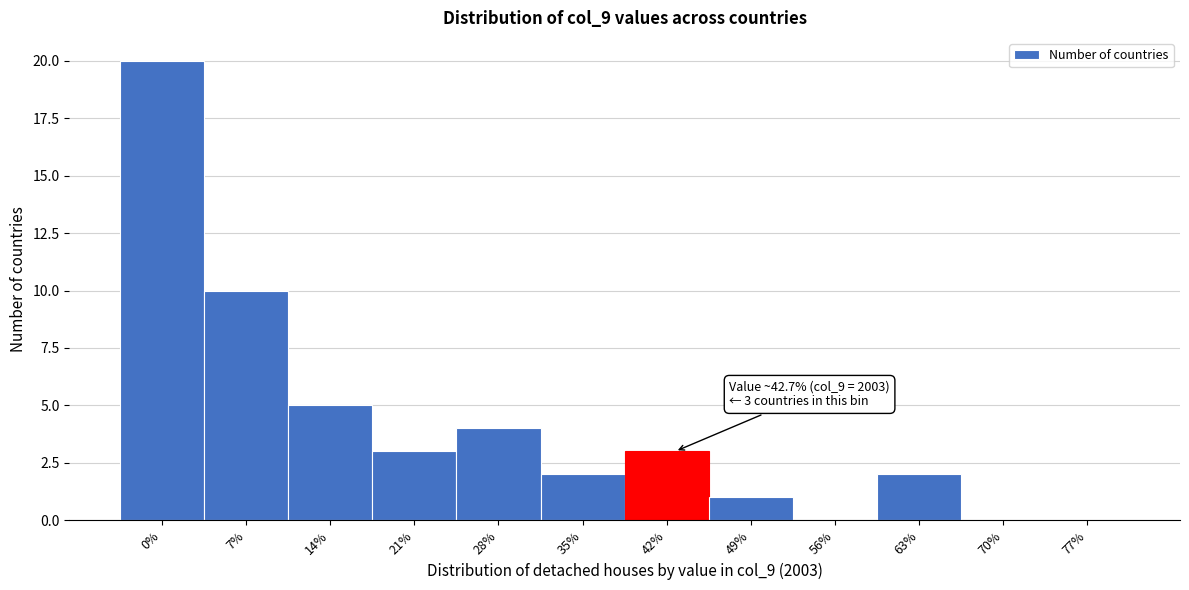

Reading left to right, transcribe all the data shown in this chart.

0%=20	7%=10	14%=5	21%=3	28%=4	35%=2	42%=3	49%=1	56%=0	63%=2	70%=0	77%=0